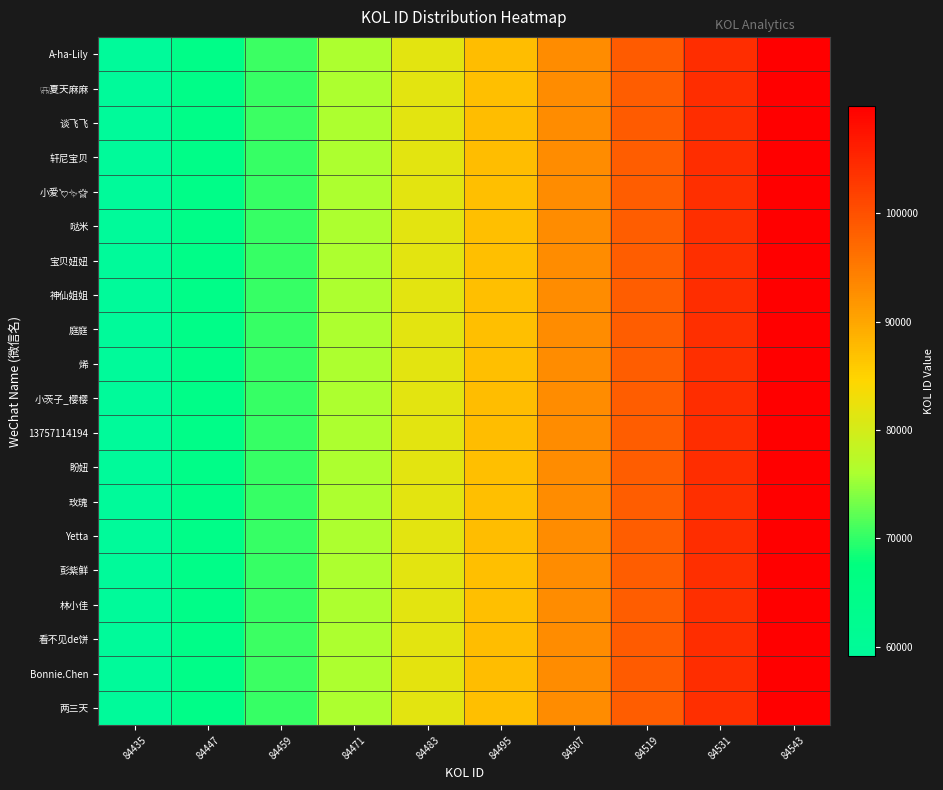

What is the greatest value displayed?

109926.7